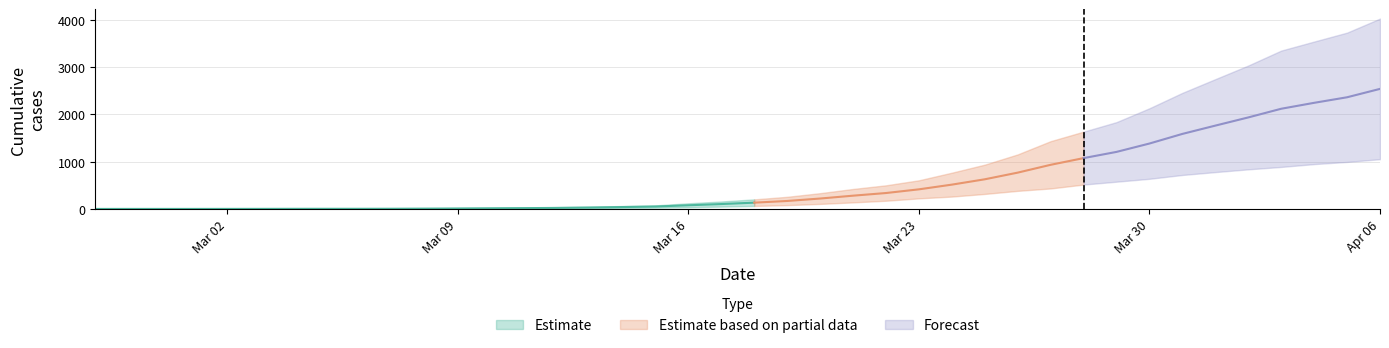

Reading right to left, transcribe all the data shown in this chart.

0: 2020-04-06=1054	2020-04-05=996	2020-04-04=950	2020-04-03=890	2020-04-02=839	2020-04-01=781	2020-03-31=720	2020-03-30=639	2020-03-29=578	2020-03-28=517	2020-03-27=435	2020-03-26=384	2020-03-25=319	2020-03-24=263	2020-03-23=225	2020-03-22=175	2020-03-21=140	2020-03-20=108	2020-03-19=82	2020-03-18=65	2020-03-17=51	2020-03-16=37	2020-03-15=28	2020-03-14=20	2020-03-13=11	2020-03-12=6	2020-03-11=4	2020-03-10=2	2020-03-09=2	2020-03-08=2	2020-03-07=1	2020-03-06=0	2020-03-05=0	2020-03-04=0	2020-03-03=0	2020-03-02=0	2020-03-01=0	2020-02-29=0	2020-02-28=0	2020-02-27=0
1: 2020-04-06=4028	2020-04-05=3731	2020-04-04=3542	2020-04-03=3351	2020-04-02=3035	2020-04-01=2747	2020-03-31=2457	2020-03-30=2131	2020-03-29=1838	2020-03-28=1636	2020-03-27=1435	2020-03-26=1155	2020-03-25=938	2020-03-24=768	2020-03-23=607	2020-03-22=501	2020-03-21=424	2020-03-20=335	2020-03-19=258	2020-03-18=204	2020-03-17=159	2020-03-16=121	2020-03-15=77	2020-03-14=63	2020-03-13=50	2020-03-12=40	2020-03-11=33	2020-03-10=27	2020-03-09=20	2020-03-08=14	2020-03-07=10	2020-03-06=9	2020-03-05=9	2020-03-04=8	2020-03-03=6	2020-03-02=5	2020-03-01=4	2020-02-29=4	2020-02-28=4	2020-02-27=3